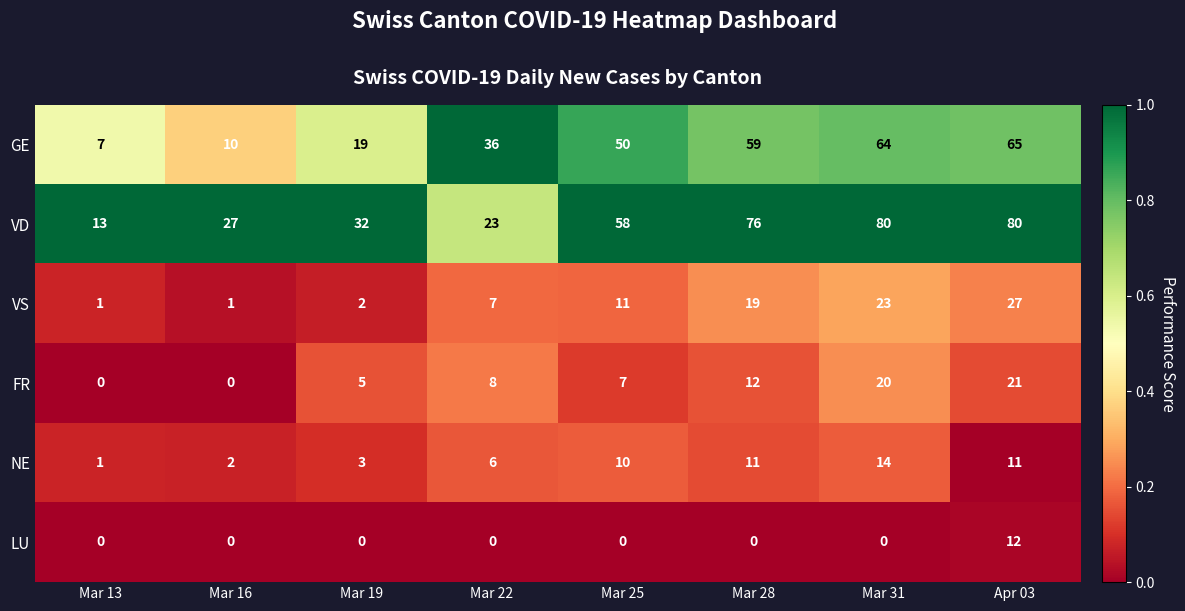

At which category is the sum across all series the highest?

Apr 03